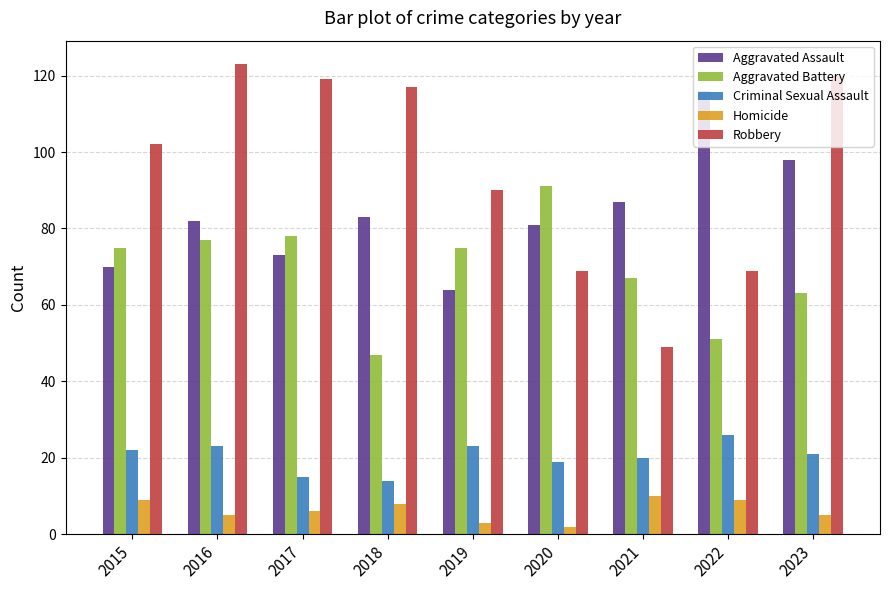

What are all the series names shown in the legend?

Aggravated Assault, Aggravated Battery, Criminal Sexual Assault, Homicide, Robbery